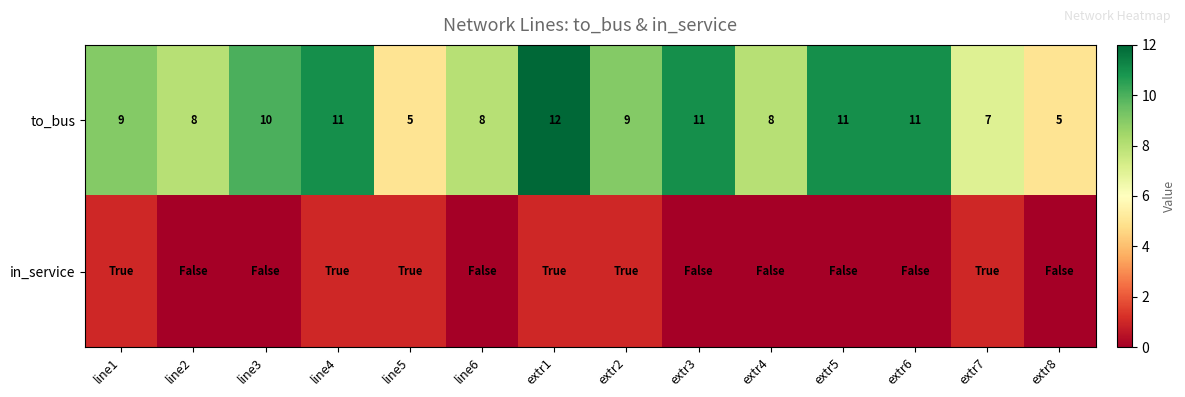

At which category is the sum across all series the highest?

extr1